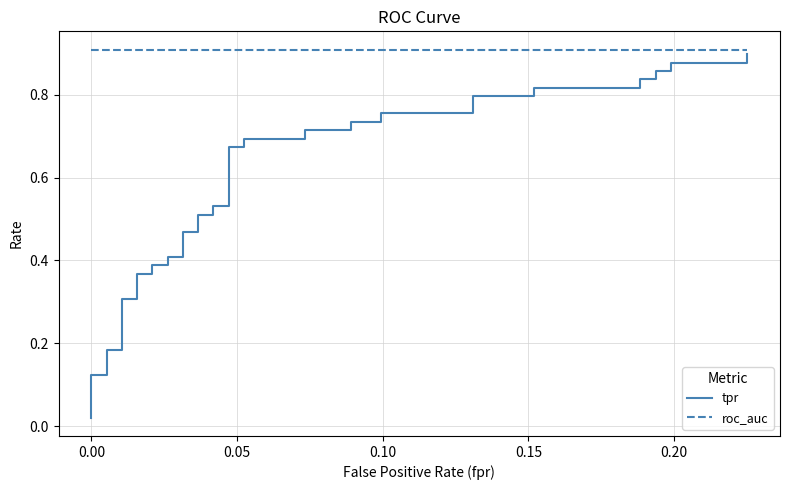

True or false: tpr and roc_auc cross at least once.

False